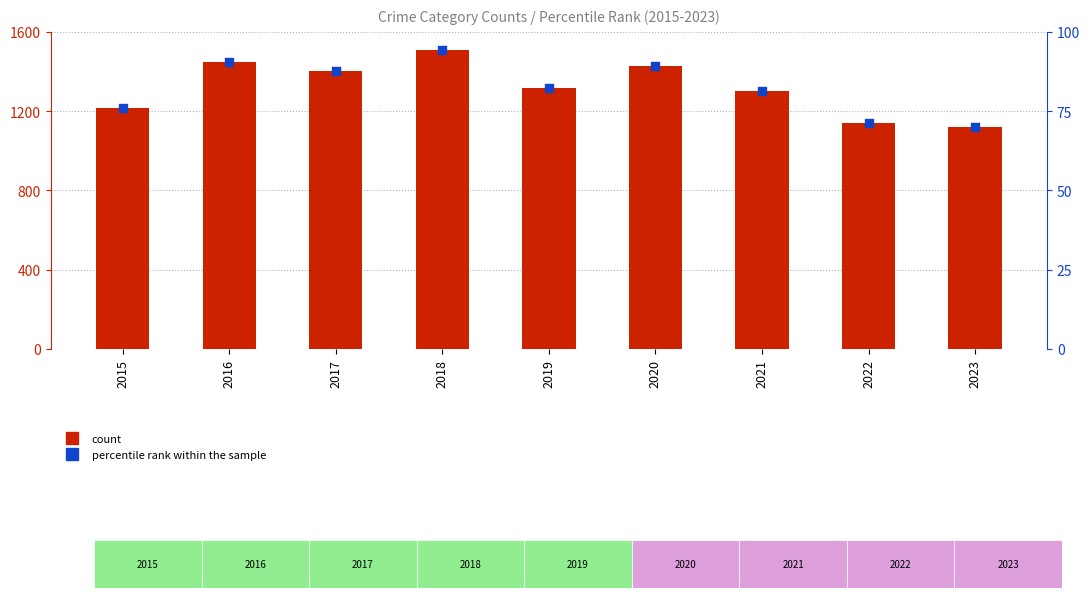

Which series has the largest total across all categories?

count